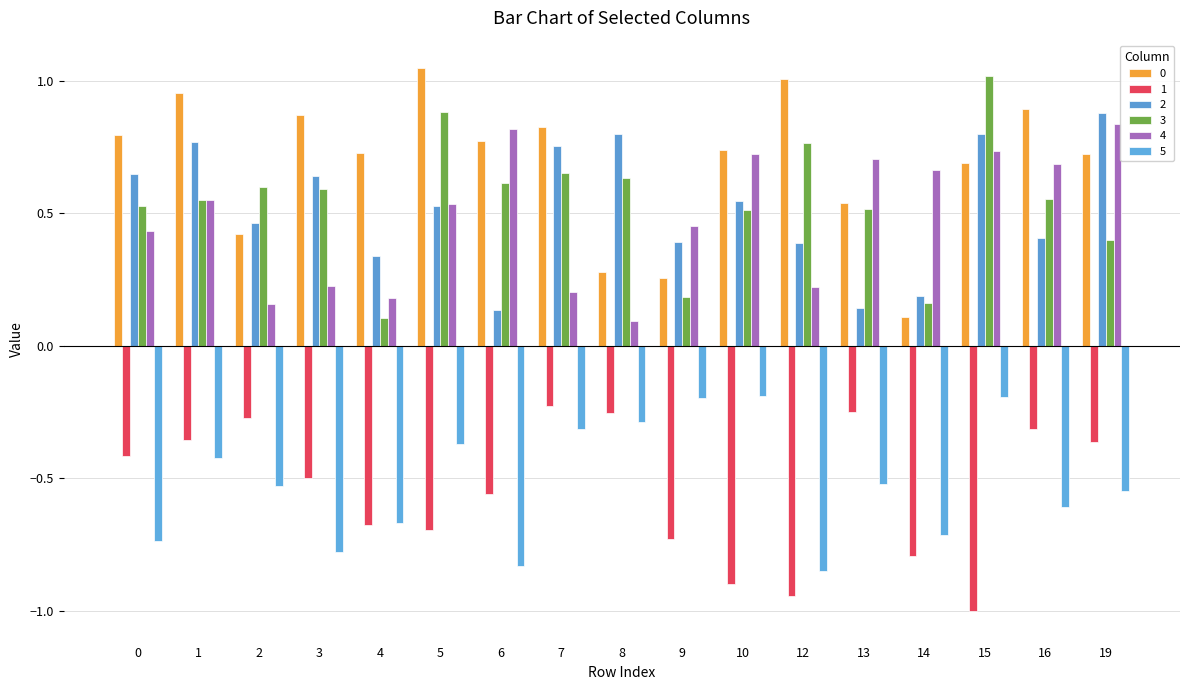

Is the value of 5 at 16 greater than the value of 2 at 16?

No